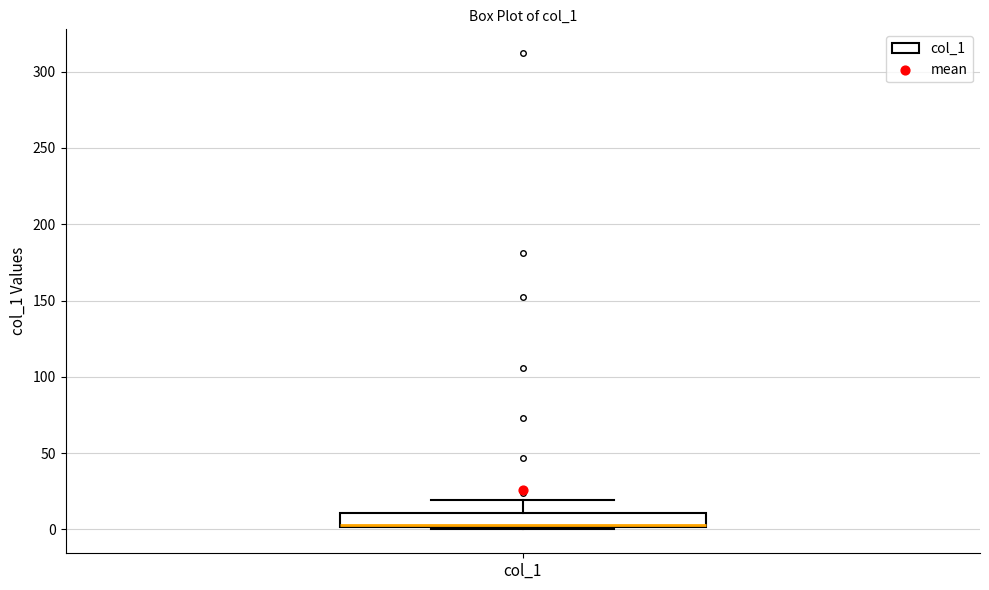

Read this box plot against the y-axis: the position of the median line, the range covered by the box, and the ends of both whiskers. The values are not printed on the chart, so give them approximately, as read against the axis.

median 5 (drawn on the box's lower edge), box 0 to 10, whiskers 0 (just below the box's lower edge) to 20